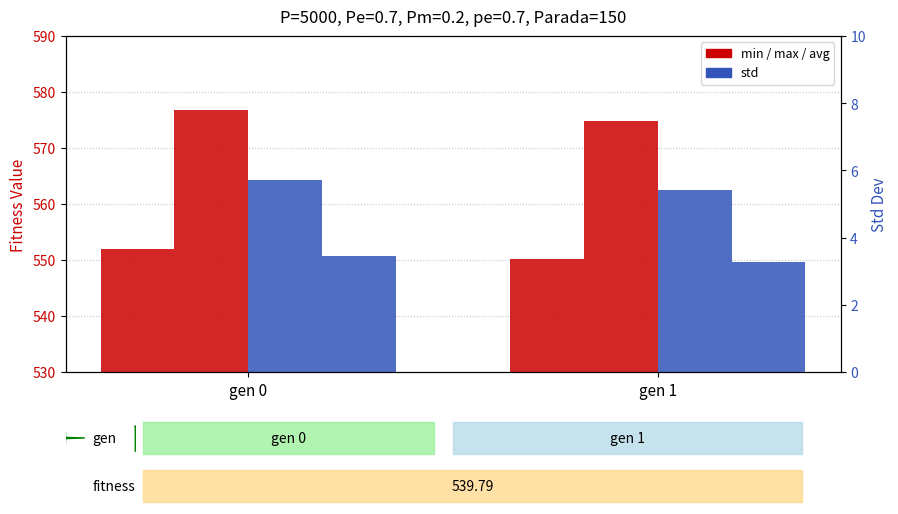

What is the sum of the min values at gen 0 and gen 1?

1102.2